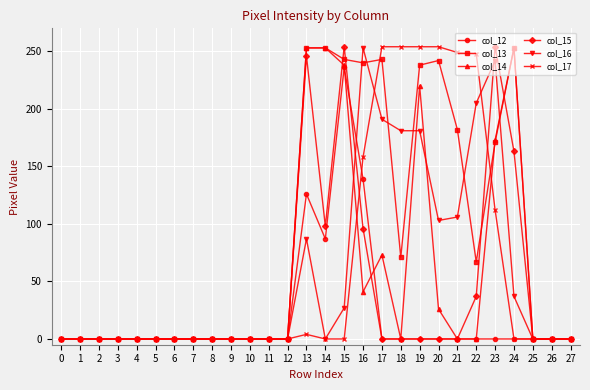

Count the col_14 values in the range 0 to 73.

22